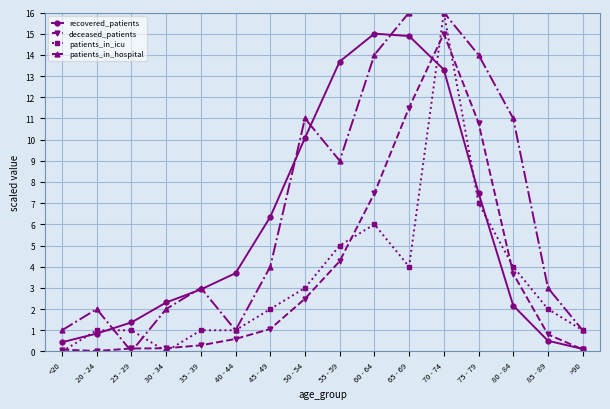

What is the total value across all series at >90?

2.2